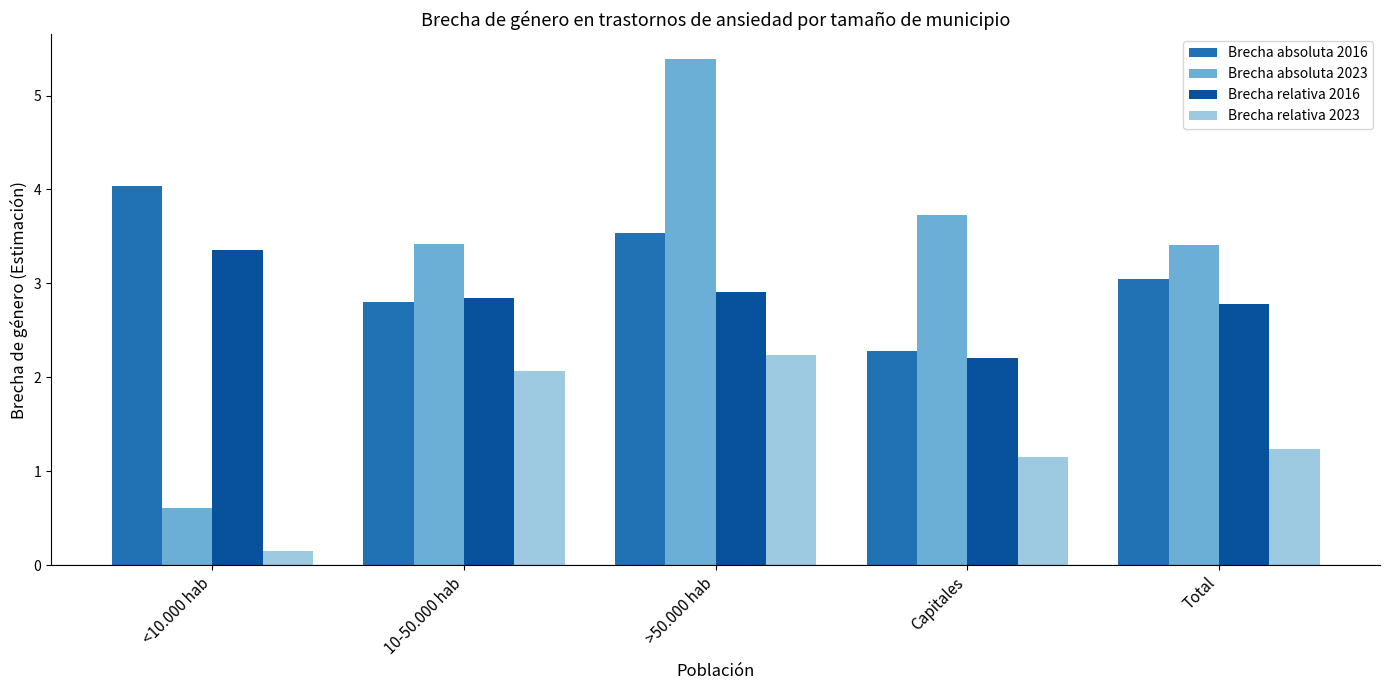

How many groups of bars are there?

5